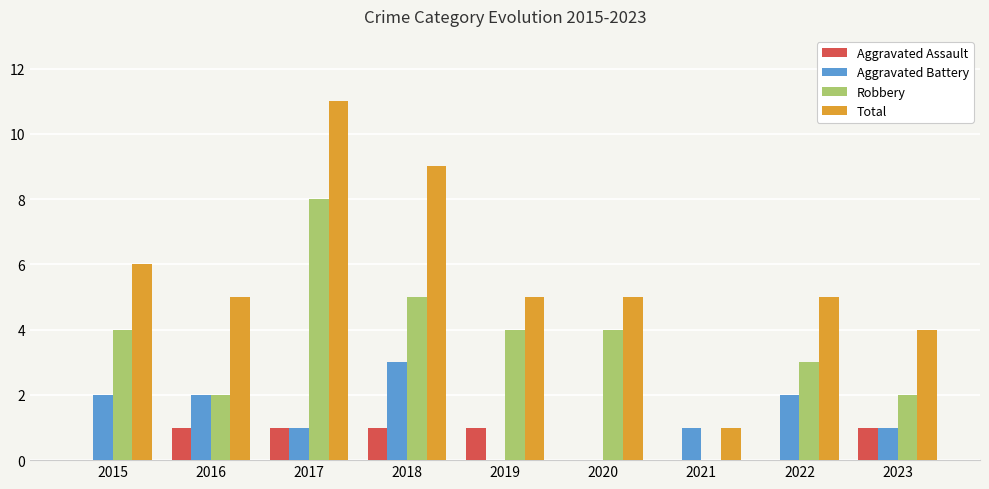

Count the number of categories in the chart.

9